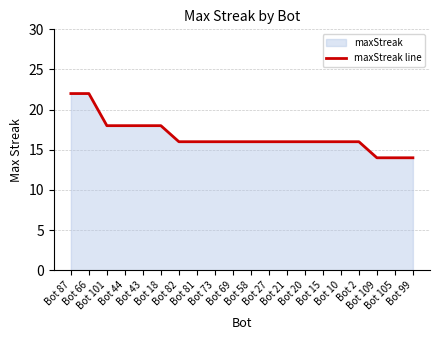

Rank the categories by value from highest to lowest.

Bot 87, Bot 66, Bot 101, Bot 44, Bot 43, Bot 18, Bot 82, Bot 81, Bot 73, Bot 69, Bot 58, Bot 27, Bot 21, Bot 20, Bot 15, Bot 10, Bot 2, Bot 109, Bot 105, Bot 99